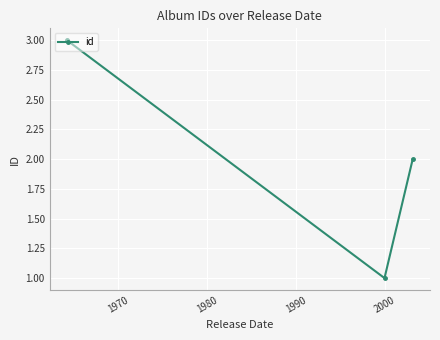

Is this an area chart (filled region under the line)?

No